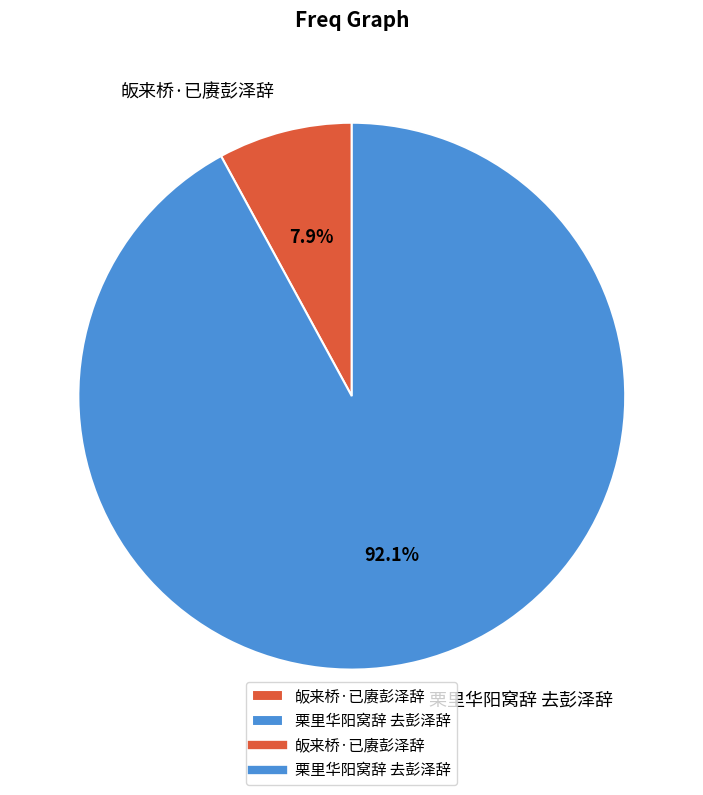

Approximately how many times larger is the value at 皈来桥·已赓彭泽辞 compared to 栗里华阳窝辞 去彭泽辞?

0.1